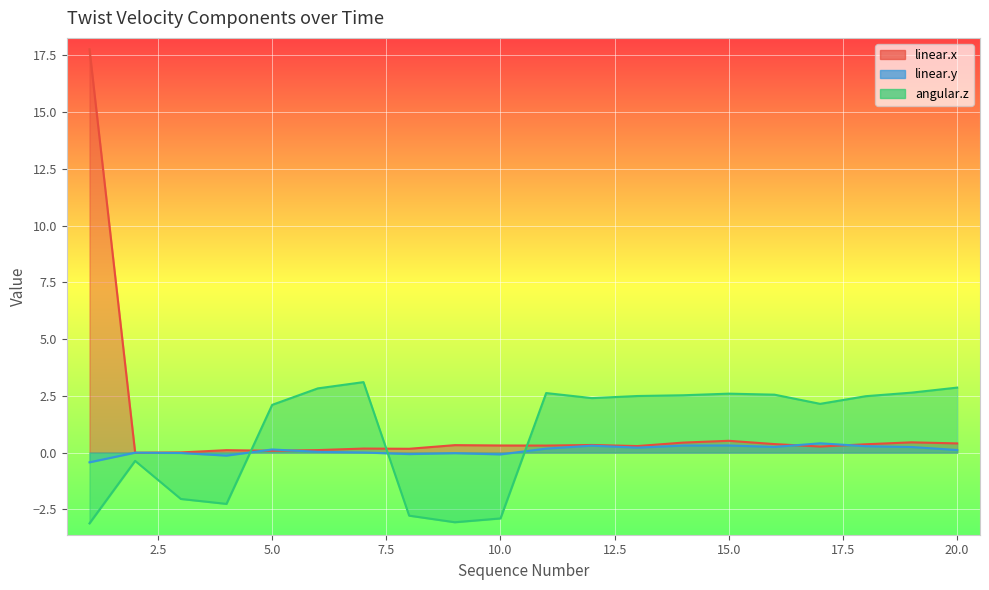

Reading right to left, list all the values displayed in this chart.

linear.x: 20=0.4	19=0.5	18=0.4	17=0.3	16=0.4	15=0.5	14=0.4	13=0.3	12=0.3	11=0.3	10=0.3	9=0.3	8=0.2	7=0.2	6=0.1	5=0.1	4=0.1	3=0.0	2=-0.0	1=17.8
linear.y: 20=0.1	19=0.2	18=0.3	17=0.4	16=0.3	15=0.3	14=0.3	13=0.2	12=0.3	11=0.2	10=-0.1	9=-0.0	8=-0.1	7=0.0	6=0.0	5=0.1	4=-0.1	3=-0.0	2=-0.0	1=-0.4
angular.z: 20=2.9	19=2.6	18=2.5	17=2.1	16=2.6	15=2.6	14=2.5	13=2.5	12=2.4	11=2.6	10=-2.9	9=-3.1	8=-2.8	7=3.1	6=2.8	5=2.1	4=-2.3	3=-2.0	2=-0.4	1=-3.1